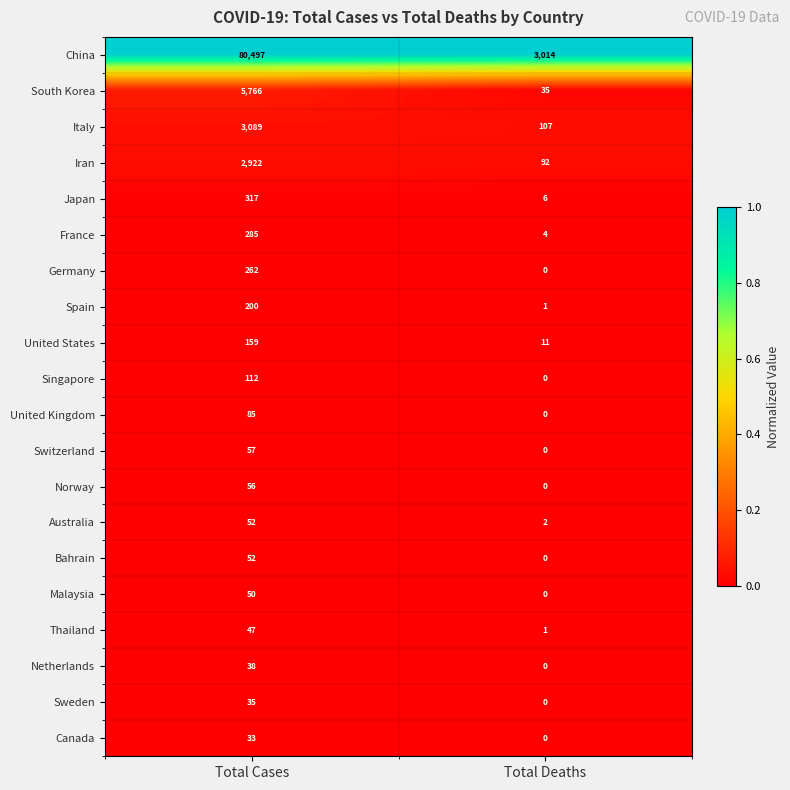

Which category has the highest value across all series?

Total Cases